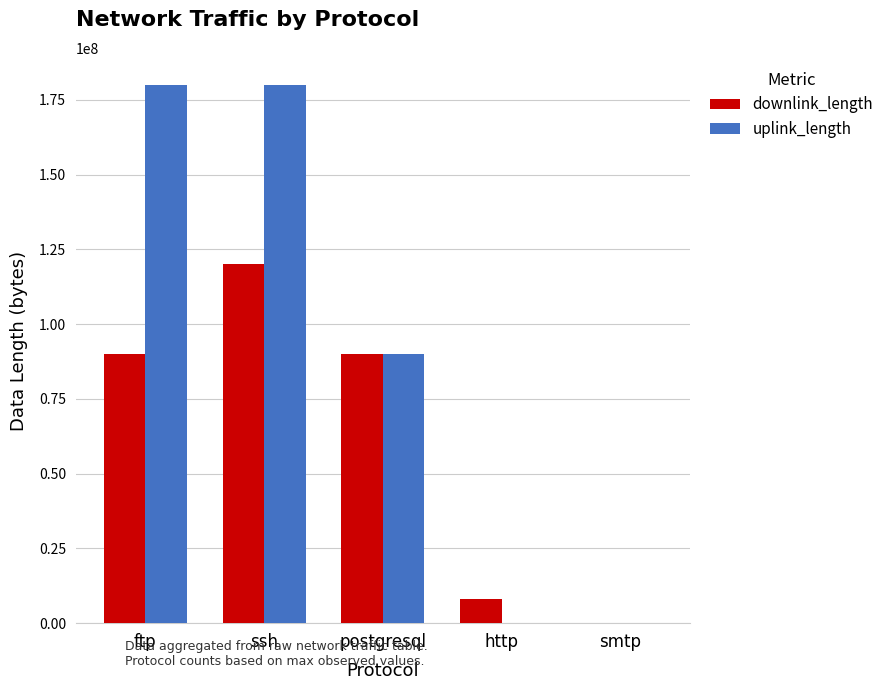

What is the maximum value shown in the chart?

180006602